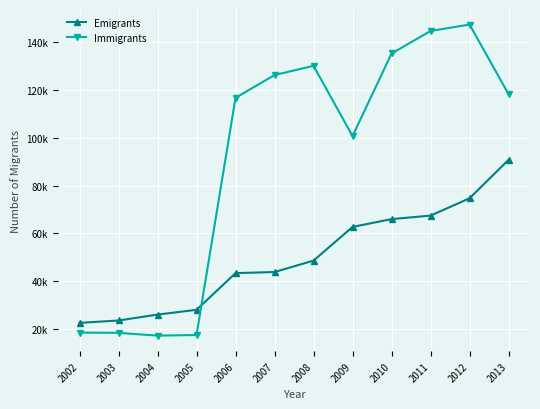

What are all the series names shown in the legend?

Emigrants, Immigrants